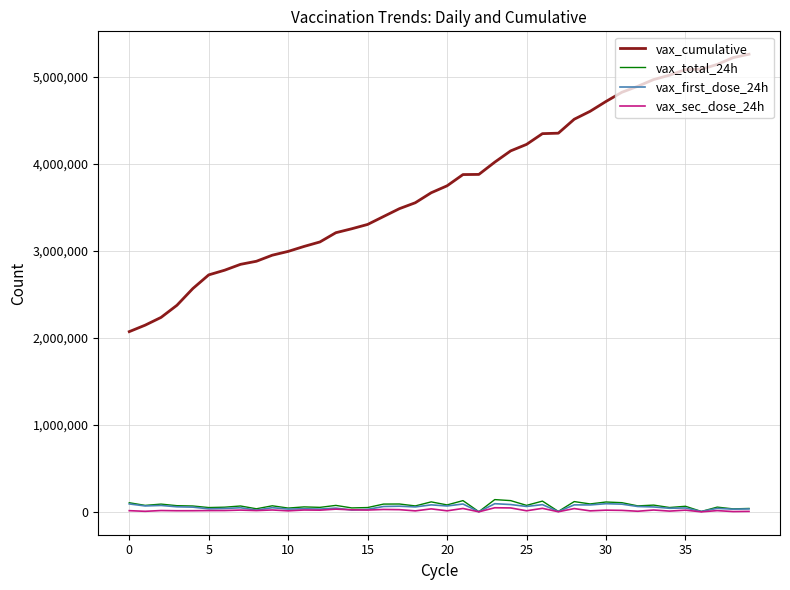

How many lines are shown in the chart?

4